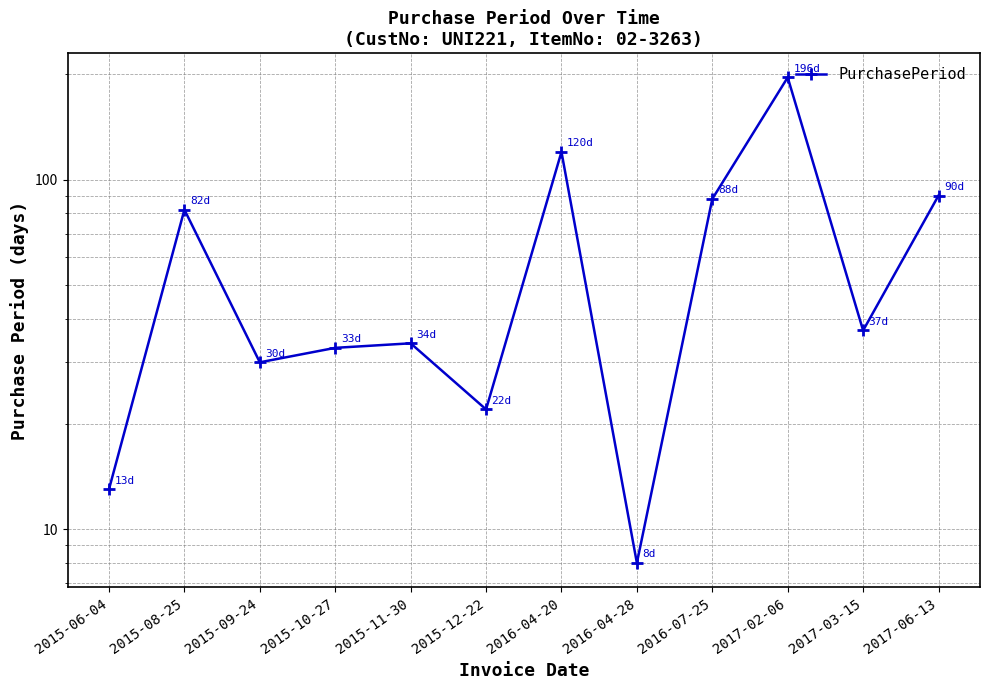

Rank the categories by value from lowest to highest.

2016-04-28, 2015-06-04, 2015-12-22, 2015-09-24, 2015-10-27, 2015-11-30, 2017-03-15, 2015-08-25, 2016-07-25, 2017-06-13, 2016-04-20, 2017-02-06